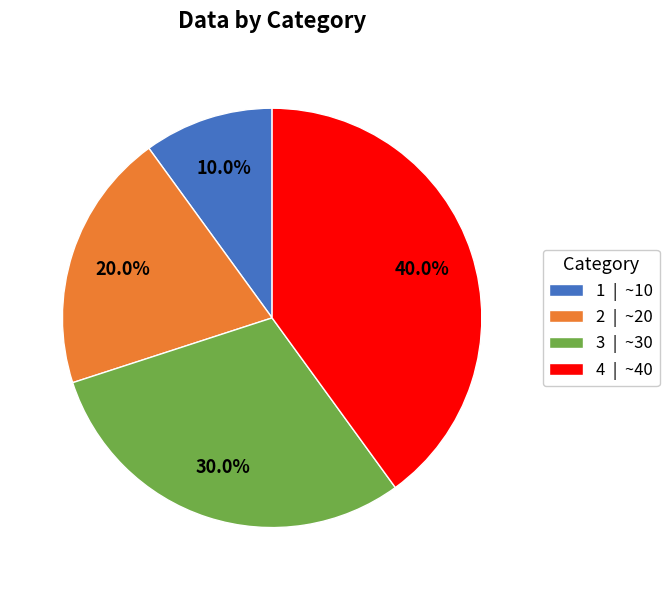

Is the sum of 3 and 4 greater than half?

Yes